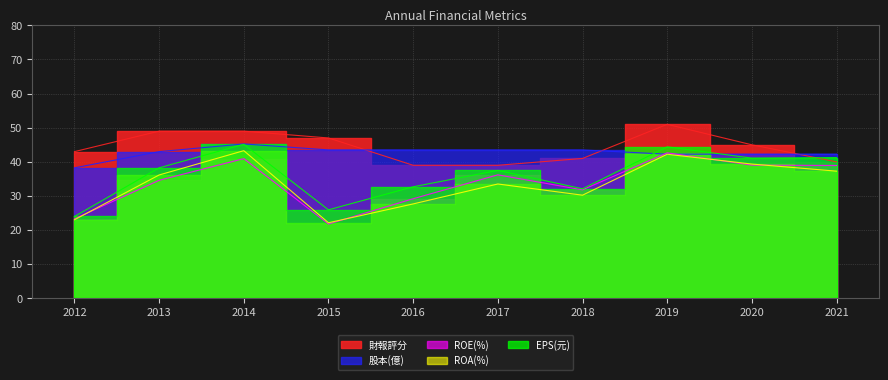

The value of 股本(億) at 2012 is 38.2. True or false?

True